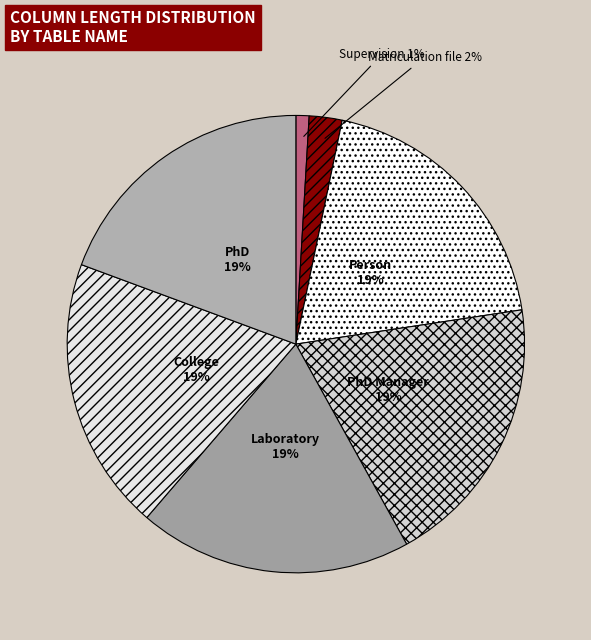

What is the smallest slice in the pie chart?

Supervision